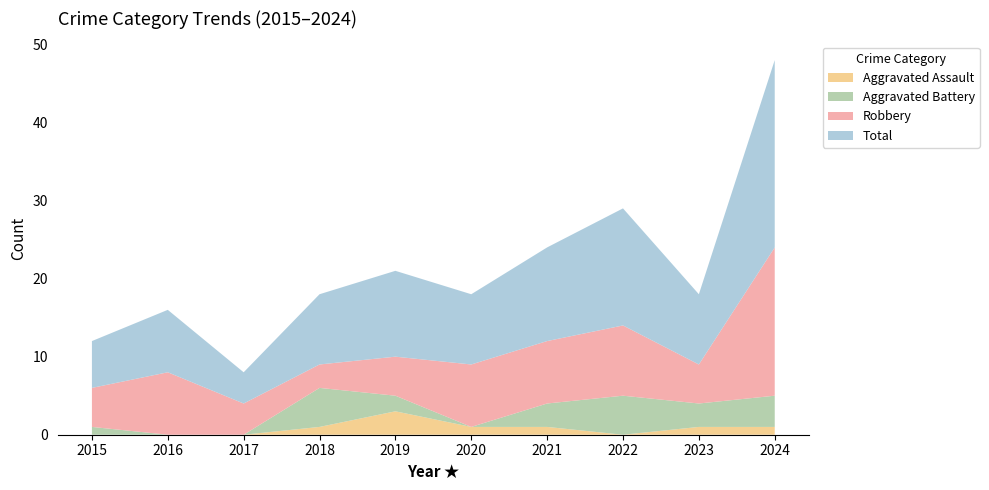

Reading left to right, what are all the values shown in this chart?

Aggravated Assault: 2015=0	2016=0	2017=0	2018=1	2019=3	2020=1	2021=1	2022=0	2023=1	2024=1
Aggravated Battery: 2015=1	2016=0	2017=0	2018=5	2019=2	2020=0	2021=3	2022=5	2023=3	2024=4
Robbery: 2015=5	2016=8	2017=4	2018=3	2019=5	2020=8	2021=8	2022=9	2023=5	2024=19
Total: 2015=6	2016=8	2017=4	2018=9	2019=11	2020=9	2021=12	2022=15	2023=9	2024=24